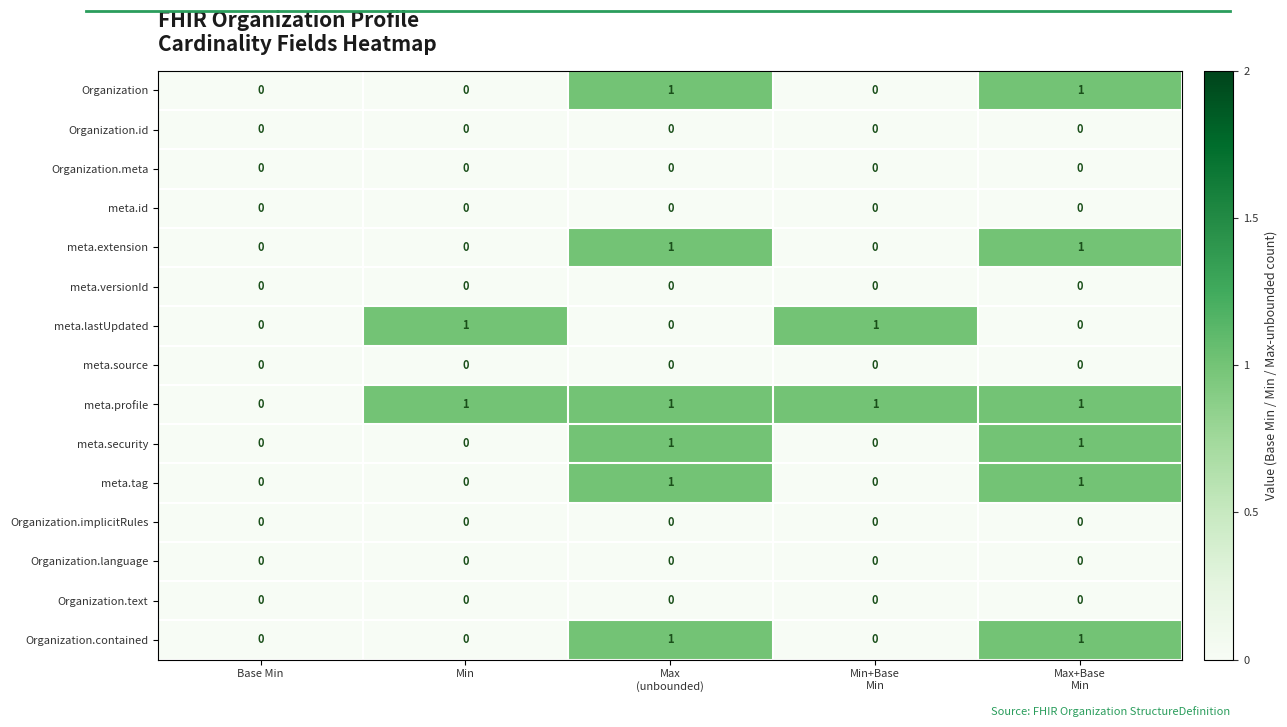

Is it true that Organization.text equals 0 at Min?

True